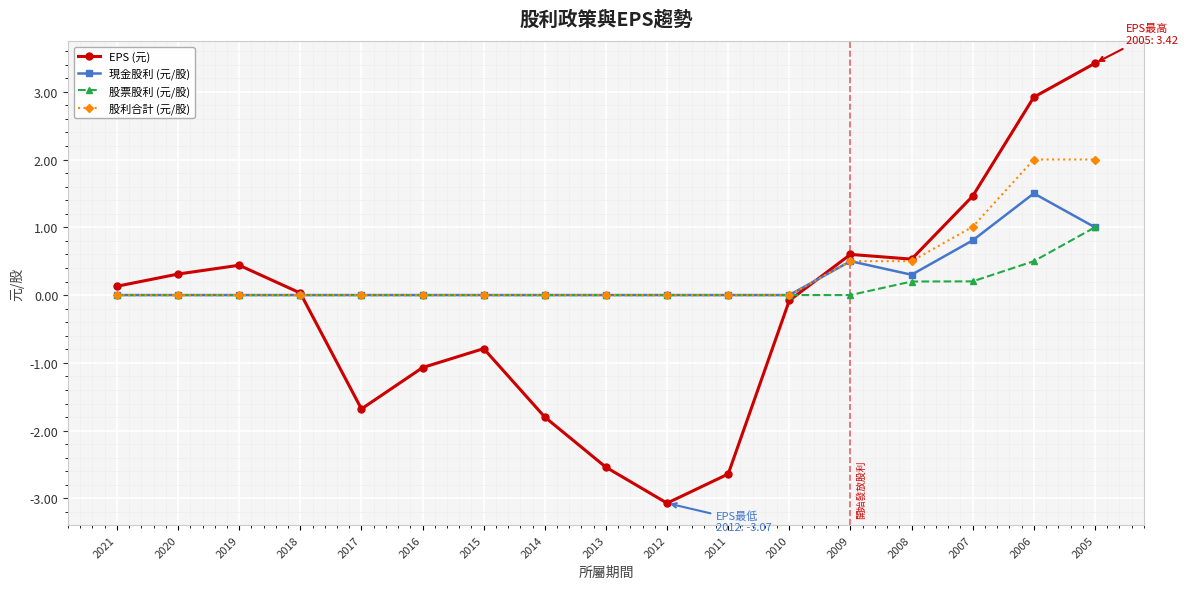

Is it true that EPS (元) equals 3.4 at 2005?

True